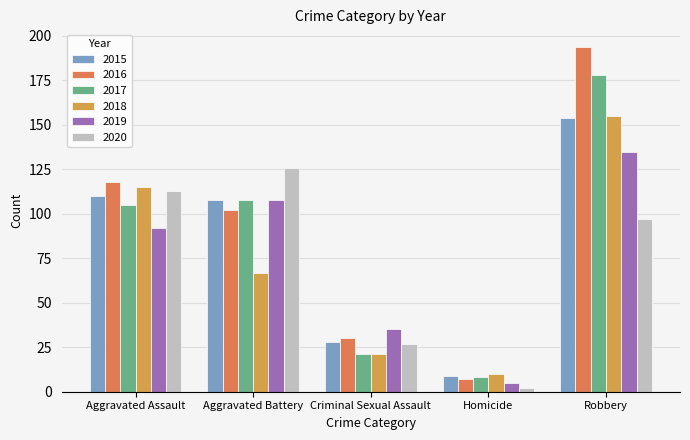

What is the difference between the 2016 values at Robbery and Aggravated Battery?

92